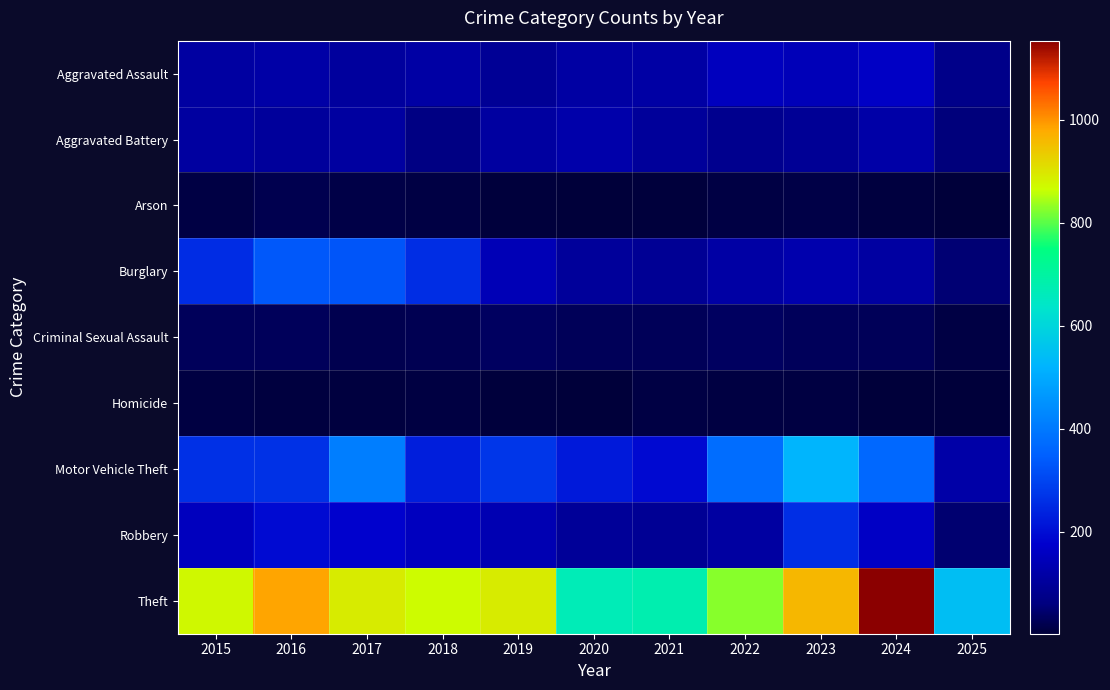

Between 2017 and 2023, which is larger?

2023